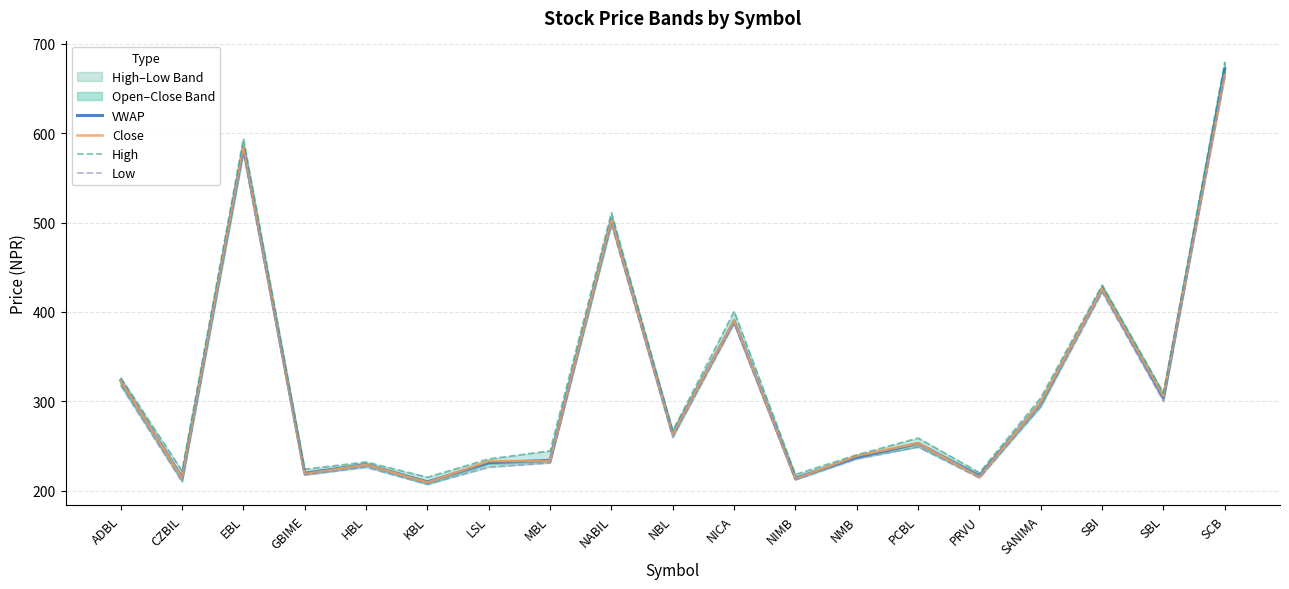

Is this an area chart (filled region under the line)?

No